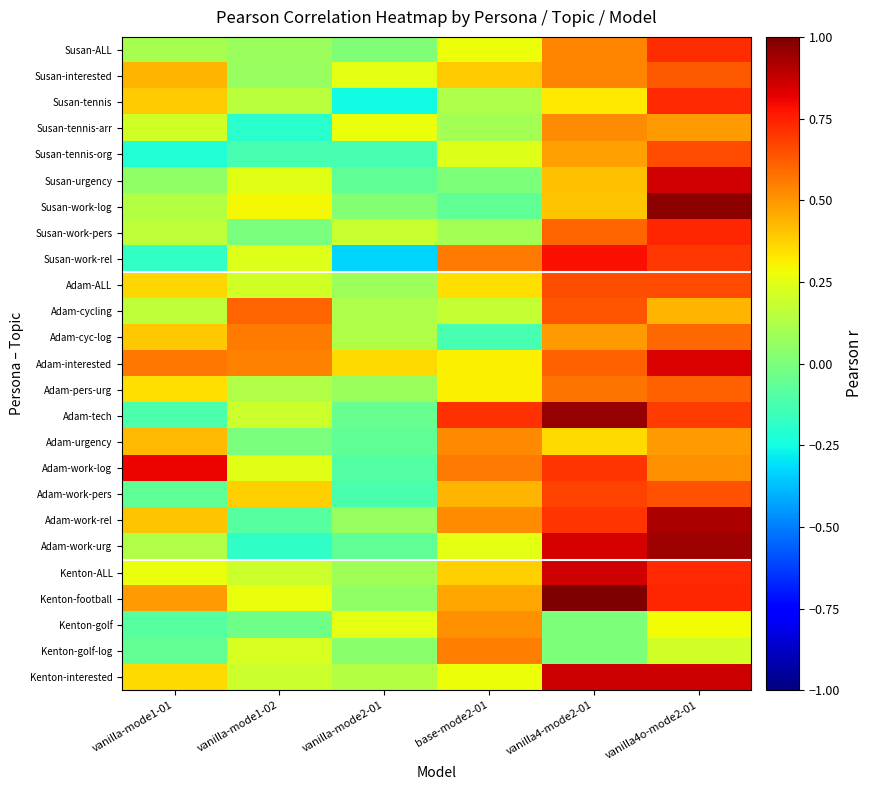

Between vanilla4-mode2-01 and vanilla-mode1-01, which is larger?

vanilla4-mode2-01